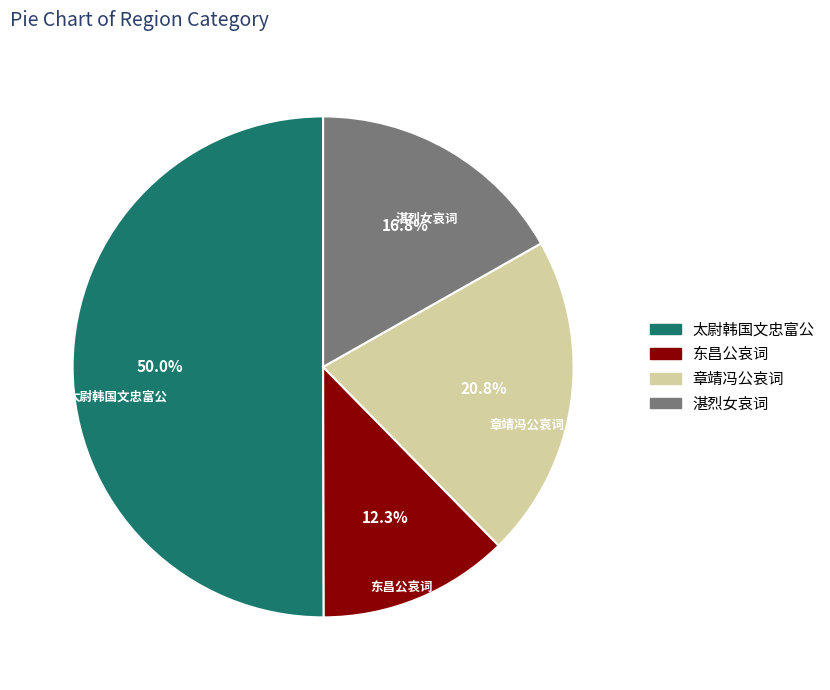

What is the majority slice?

太尉韩国文忠富公